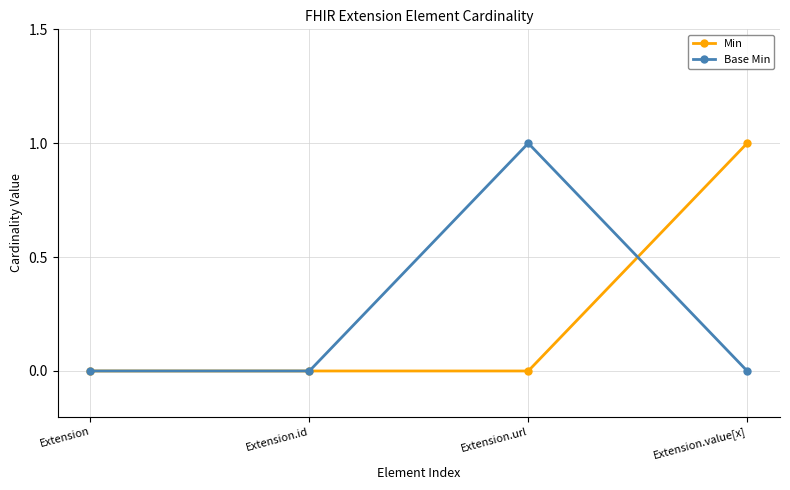

How many distinct data groups are displayed?

2